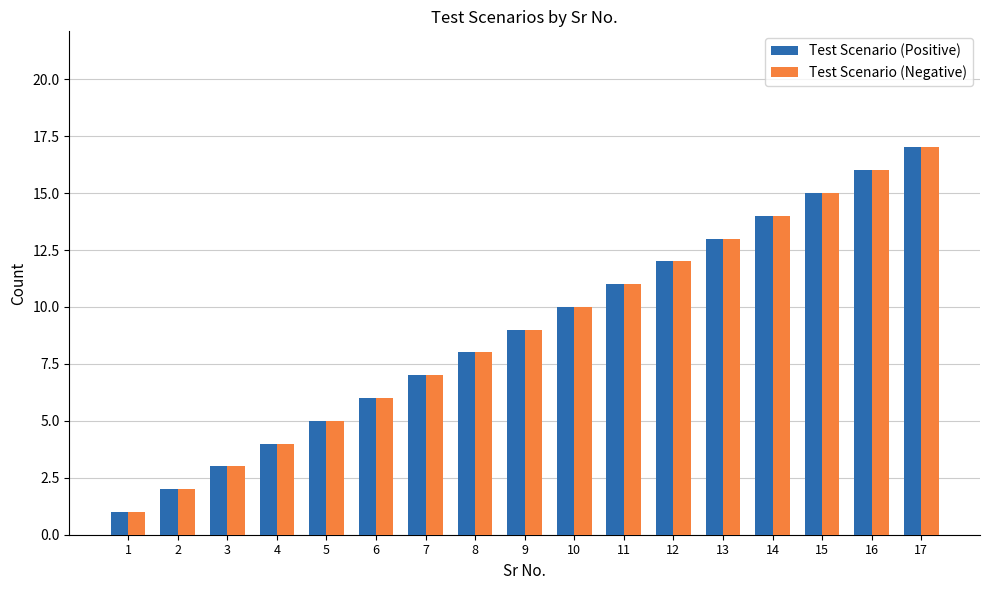

The Test Scenario (Positive) series shows 2 at 2. True or false?

True